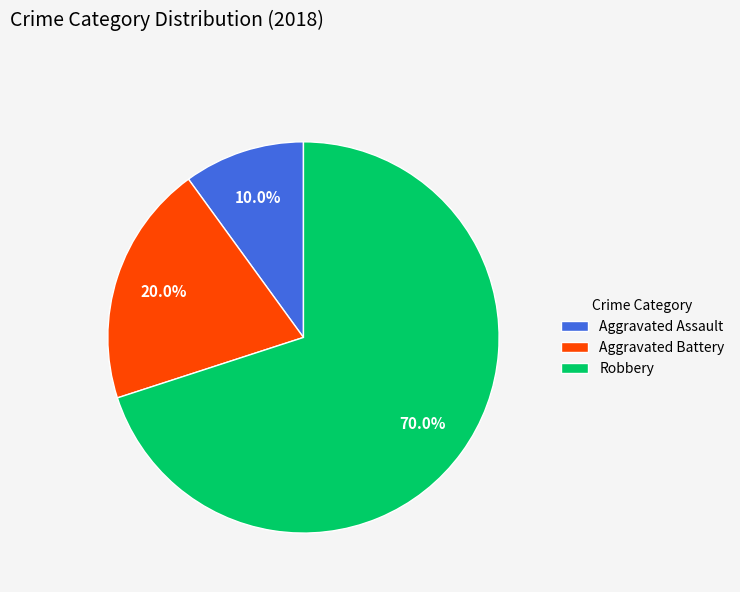

Is there a majority slice in this chart?

Yes